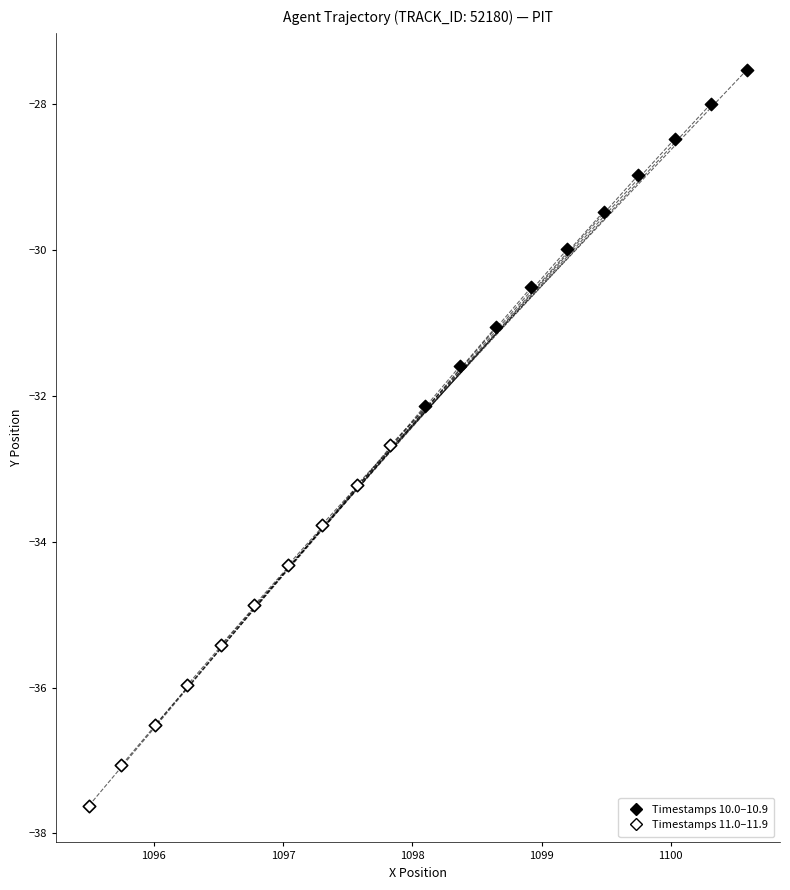

Which series has the largest Y range (max minus min)?

Timestamps 11.0–11.9